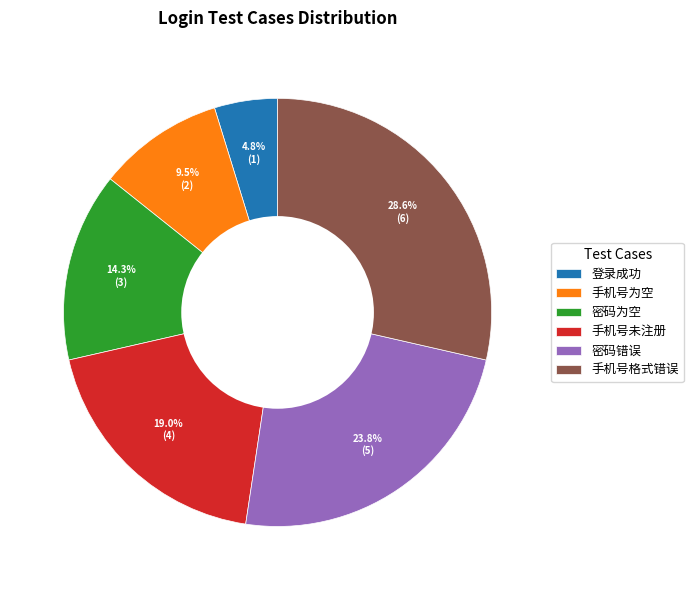

To the nearest percent, what portion does 密码为空 represent?

14%